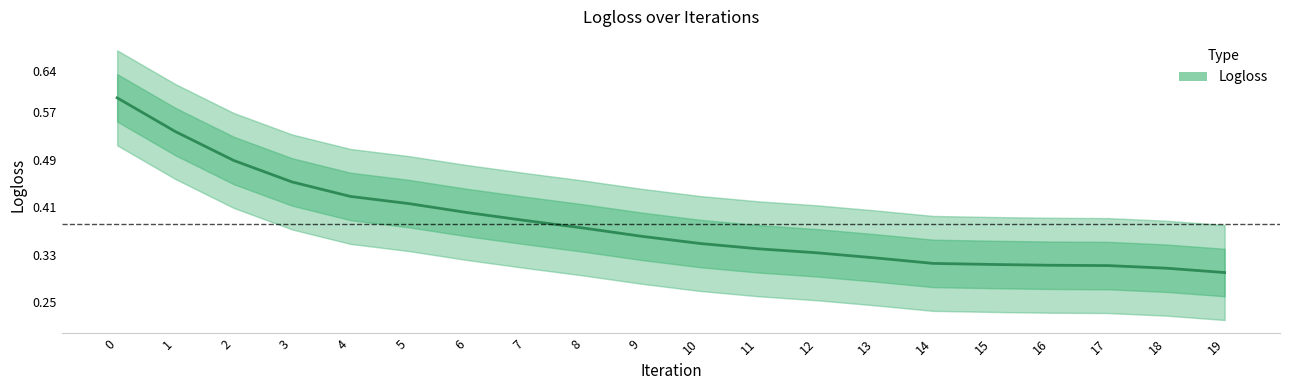

What is the greatest value displayed?

0.6